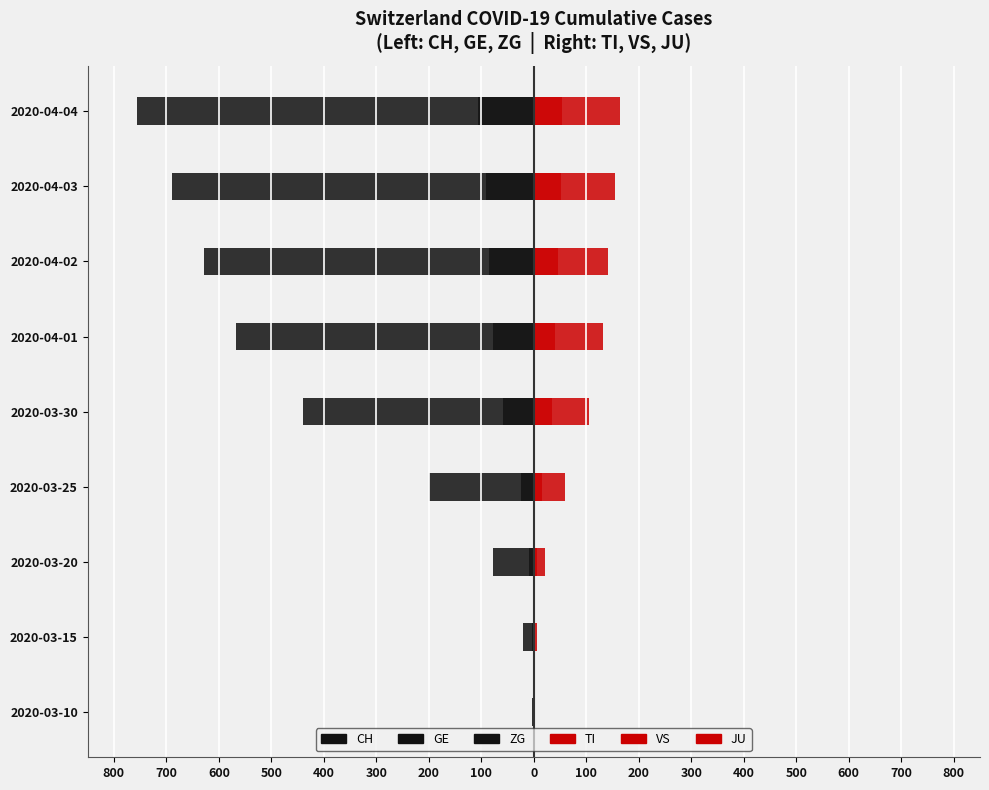

Reading left to right, list all the values displayed in this chart.

CH: -4.0	-21.0	-78.0	-200.0	-439.0	-567.0	-628.0	-689.0	-755.0
GE: -1.0	-4.0	-9.0	-24.0	-59.0	-77.0	-85.0	-92.0	-106.0
ZG: 0.0	0.0	0.0	0.0	-1.0	-1.0	-1.0	-1.0	-2.0
TI: 1.0	6.0	22.0	60.0	105.0	132.0	141.0	155.0	165.0
VS: 0.0	2.0	7.0	15.0	35.0	40.0	47.0	51.0	53.0
JU: 2.2	2.2	2.2	2.2	2.2	2.2	2.2	2.2	2.2